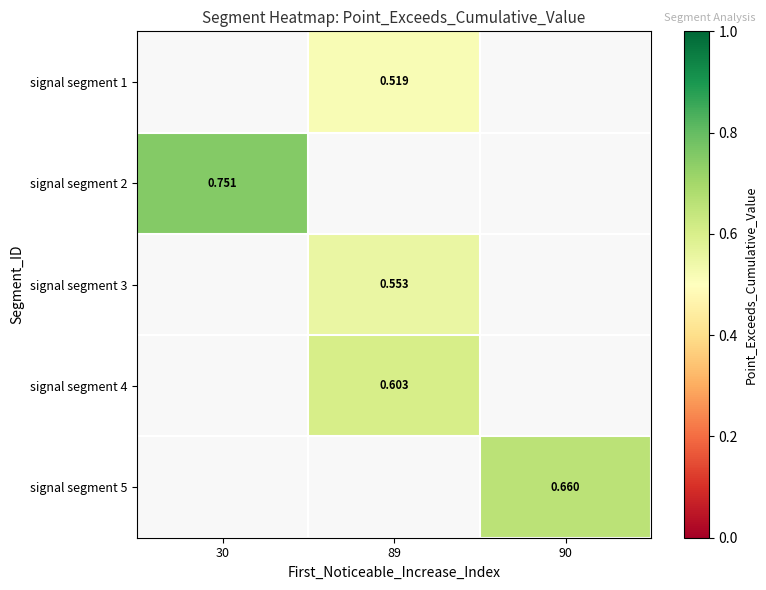

How many distinct data groups are displayed?

5